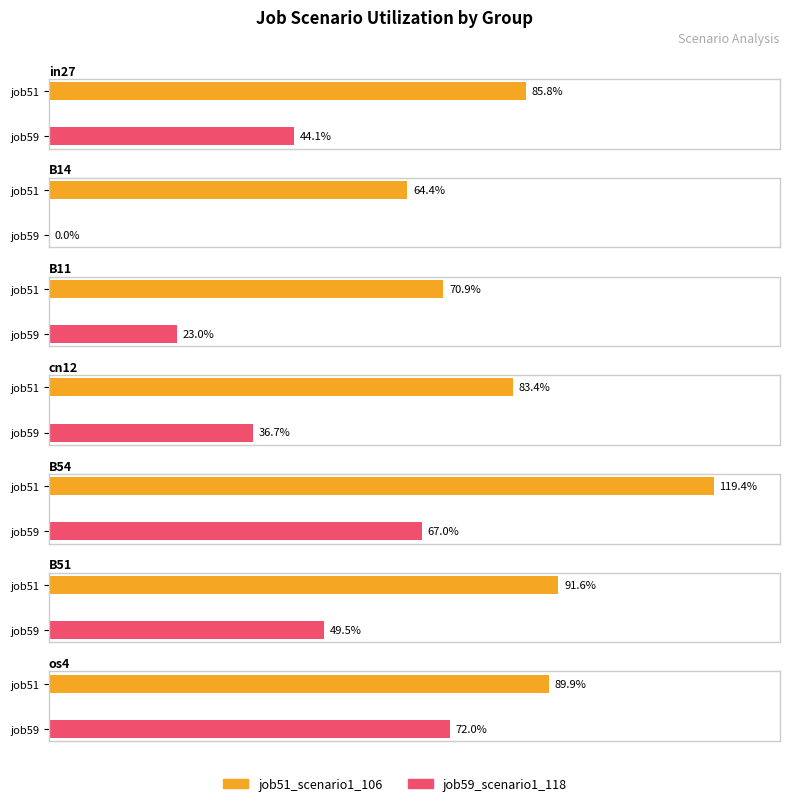

Reading left to right, what are all the values shown in this chart?

job51_scenario1_106: in27=0.9	B14=0.6	B11=0.7	cn12=0.8	B54=1.2	B51=0.9	os4=0.9
job59_scenario1_118: in27=0.4	B14=0.0	B11=0.2	cn12=0.4	B54=0.7	B51=0.5	os4=0.7